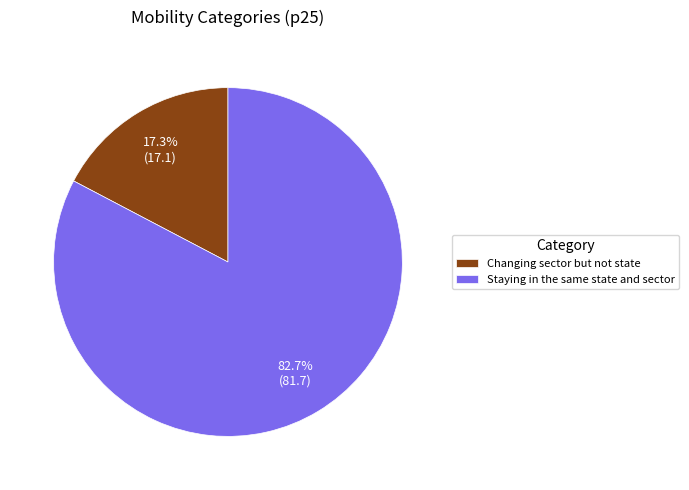

What is the ratio of the value at Staying in the same state and sector to the value at Changing sector but not state?

4.8